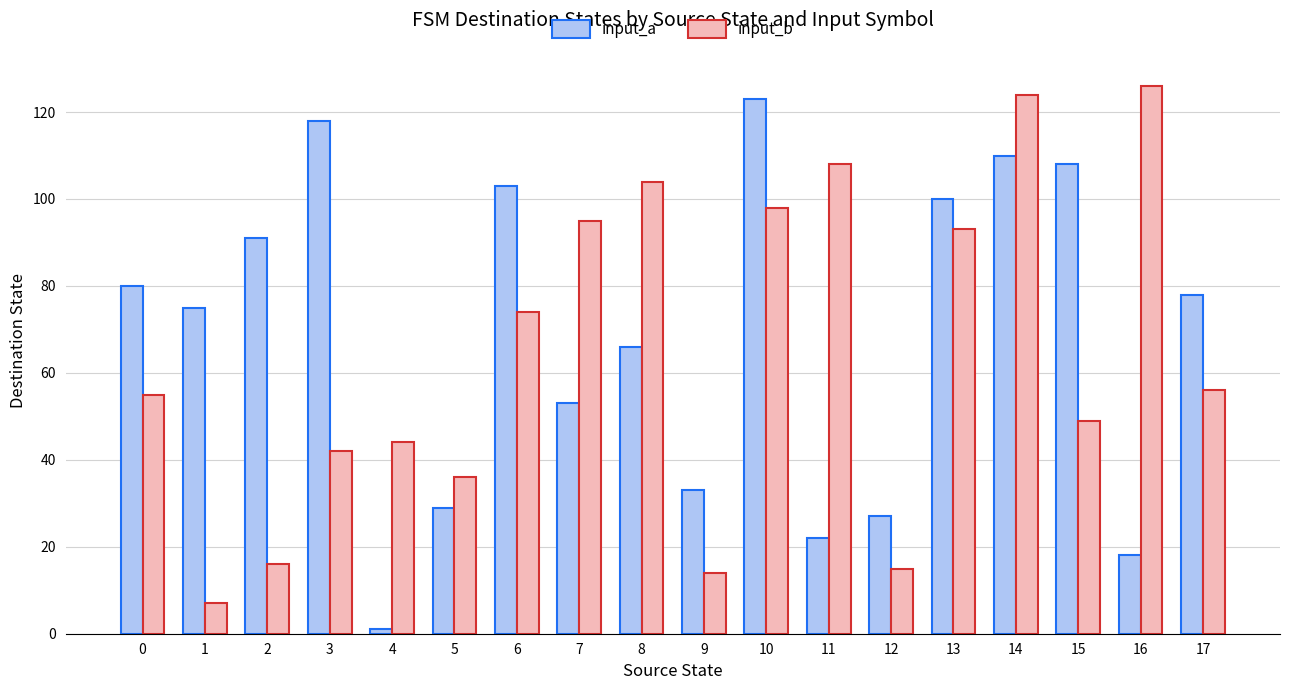

Where is input_b nearest to the value 66?

6